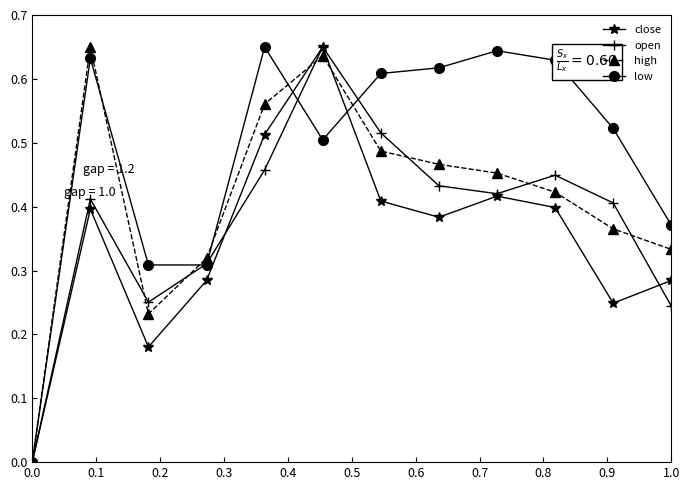

Does the chart have visible grid lines?

No